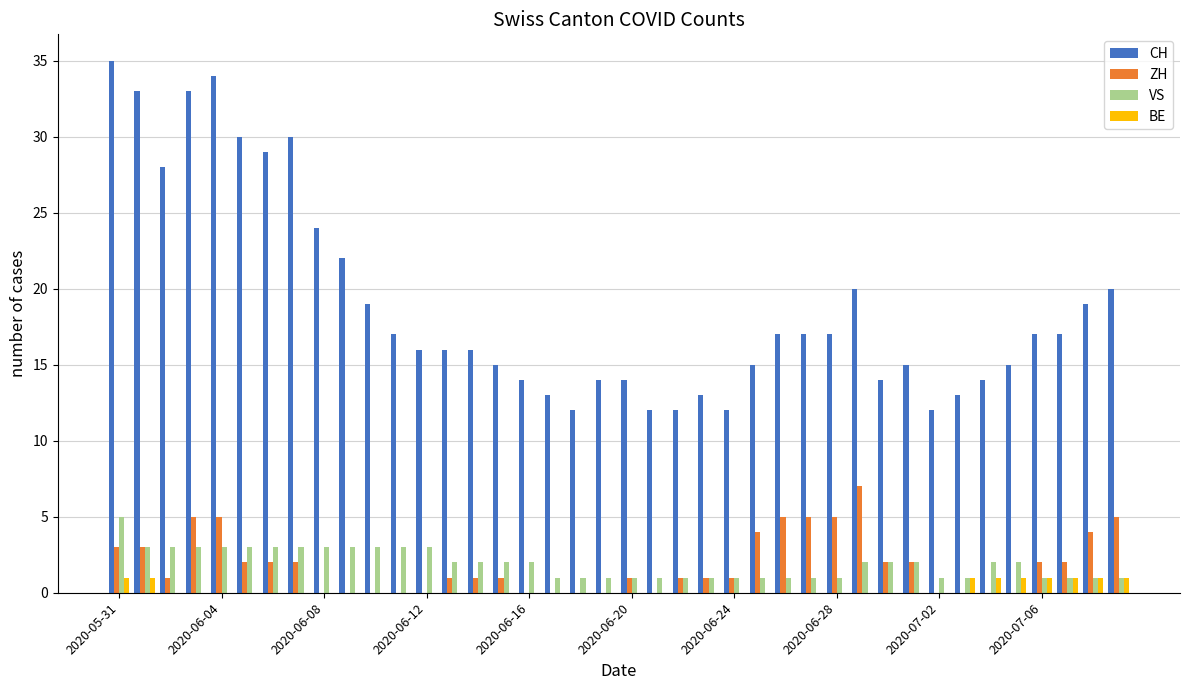

Reading right to left, list all the values displayed in this chart.

CH: 20	19	17	17	15	14	13	12	15	14	20	17	17	17	15	12	13	12	12	14	14	12	13	14	15	16	16	16	17	19	22	24	30	29	30	34	33	28	33	35
ZH: 5	4	2	2	0	0	0	0	2	2	7	5	5	5	4	1	1	1	0	1	0	0	0	0	1	1	1	0	0	0	0	0	2	2	2	5	5	1	3	3
VS: 1	1	1	1	2	2	1	1	2	2	2	1	1	1	1	1	1	1	1	1	1	1	1	2	2	2	2	3	3	3	3	3	3	3	3	3	3	3	3	5
BE: 1	1	1	1	1	1	1	0	0	0	0	0	0	0	0	0	0	0	0	0	0	0	0	0	0	0	0	0	0	0	0	0	0	0	0	0	0	0	1	1